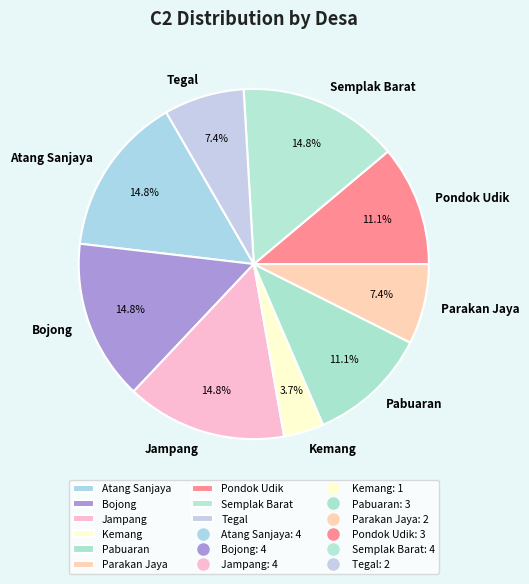

To the nearest percent, what percentage of the pie is Bojong?

15%